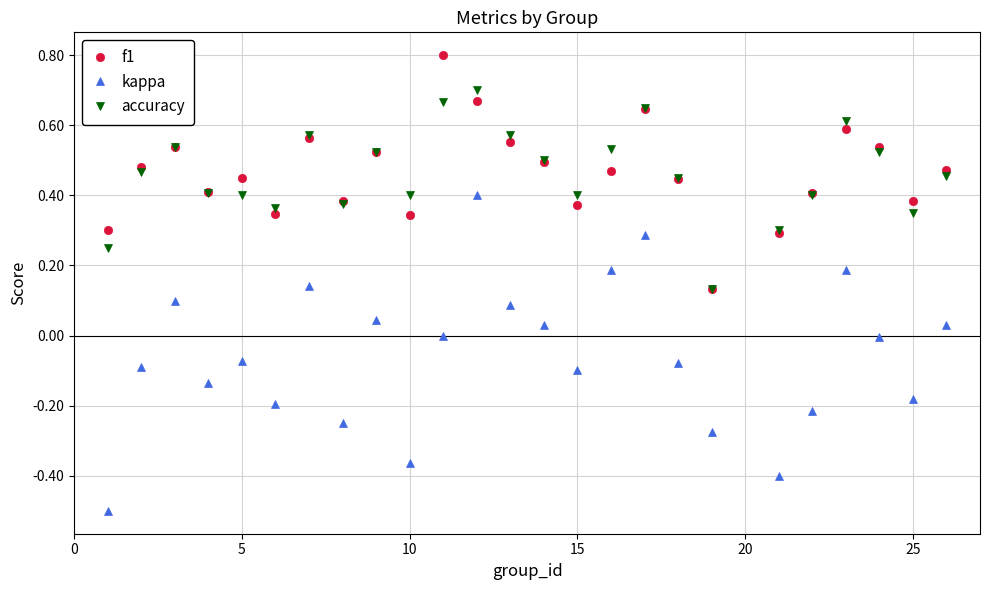

True or false: kappa and accuracy intersect in this chart.

False